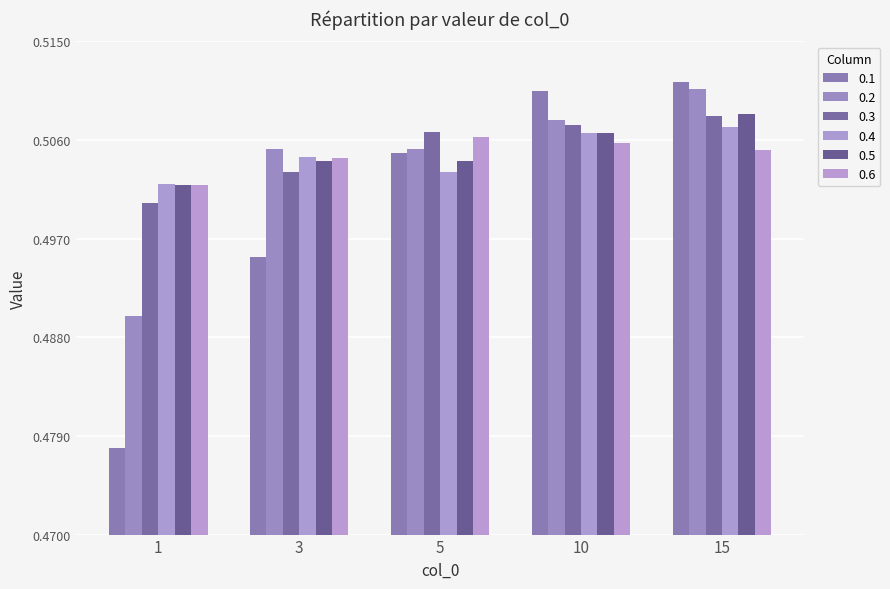

What is the value of the 0.5 bar at the 5th from the left?

0.5